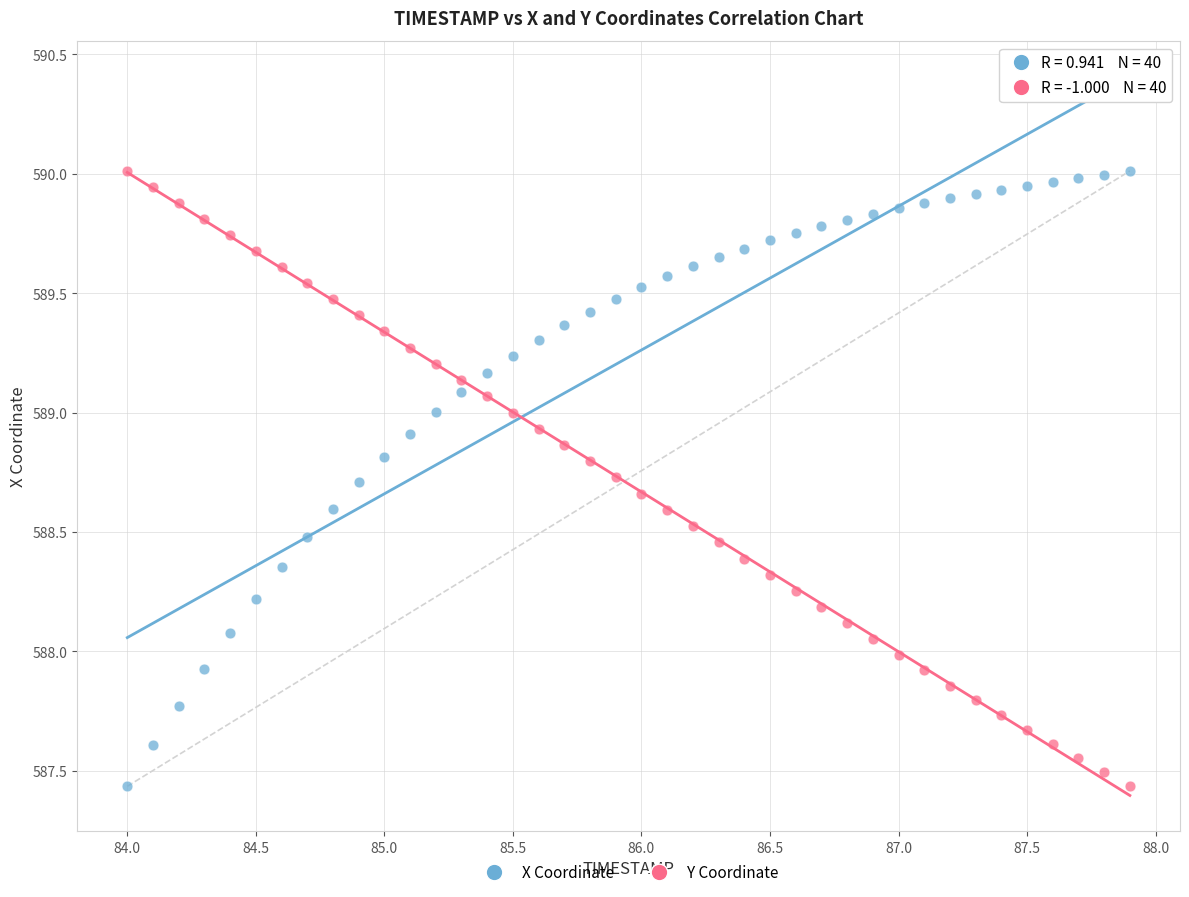

Across all data points, what is the range of Y values (max minus min)?

2.6